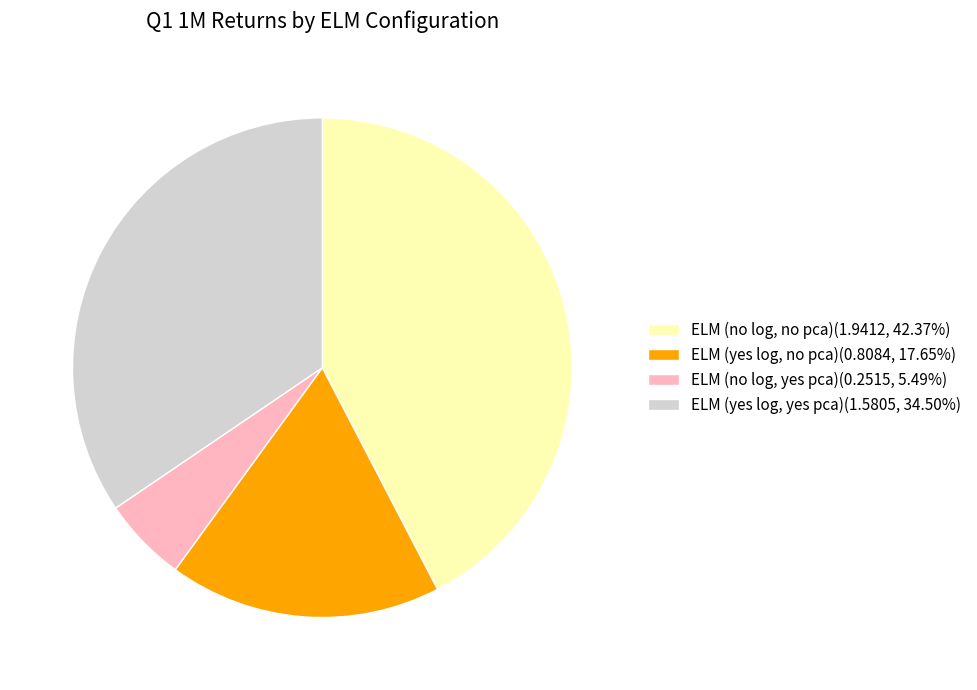

Is the sum of ELM (yes log, yes pca) and ELM (no log, no pca) greater than half?

Yes